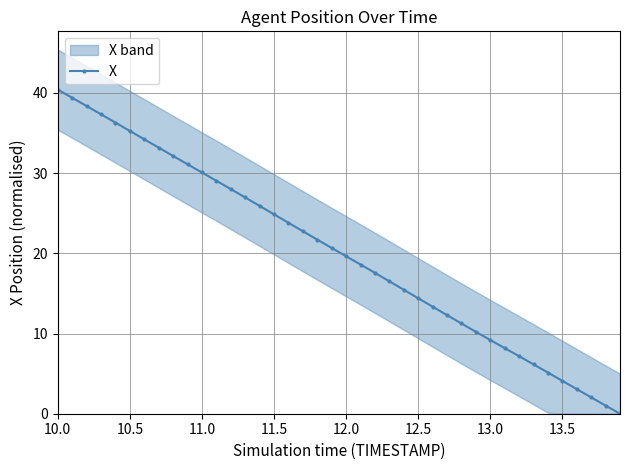

How many values exceed 20?

20